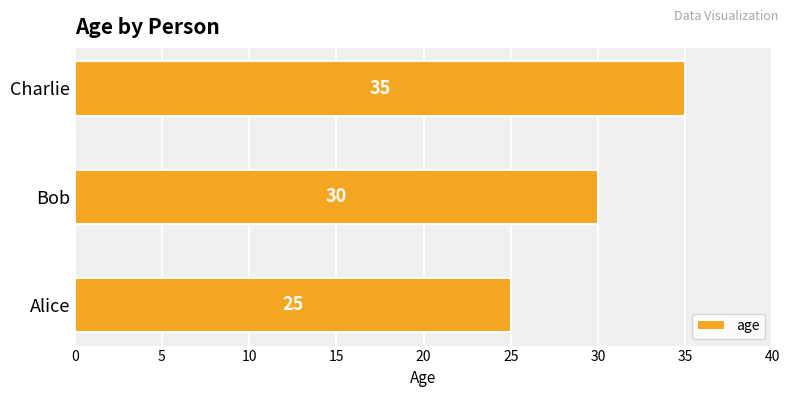

What is the difference between the maximum and second lowest values?

5